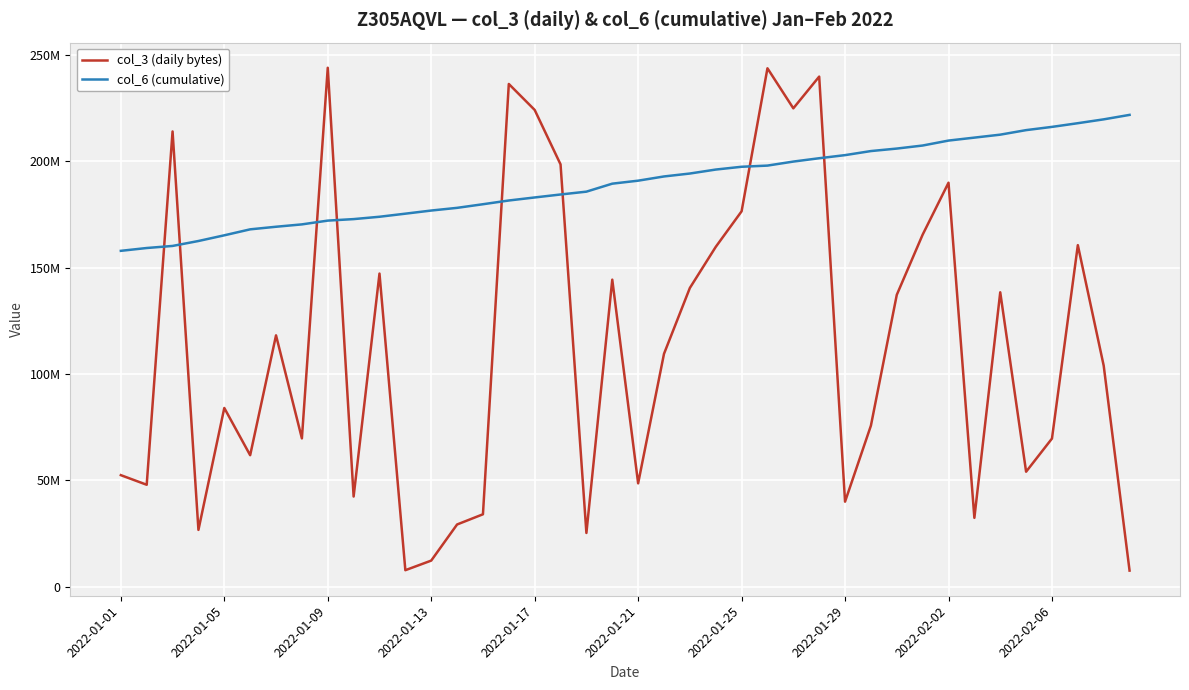

What are all the series names shown in the legend?

col_3 (daily bytes), col_6 (cumulative)